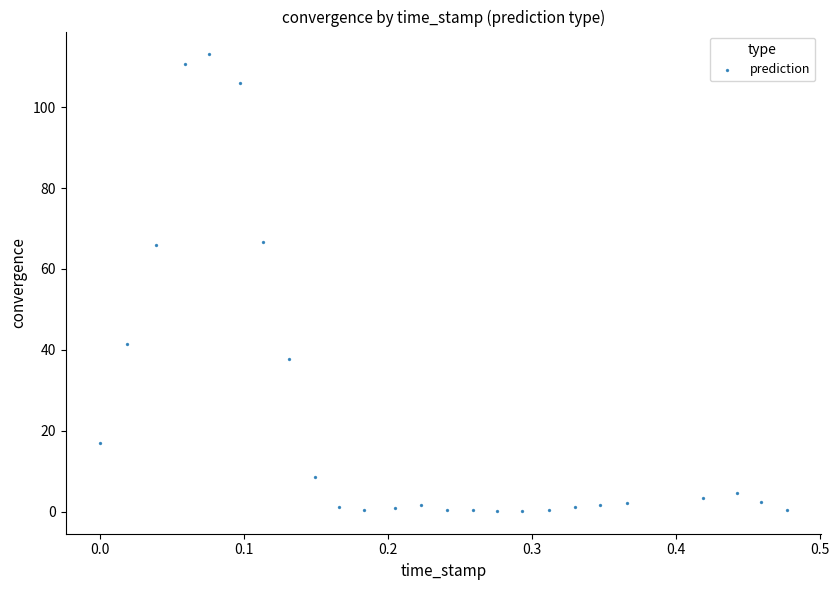

What is the range of X values (max minus min)?

0.5